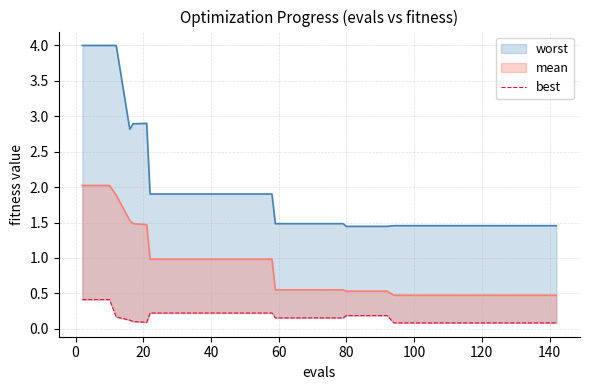

What is the smallest value displayed?

0.1